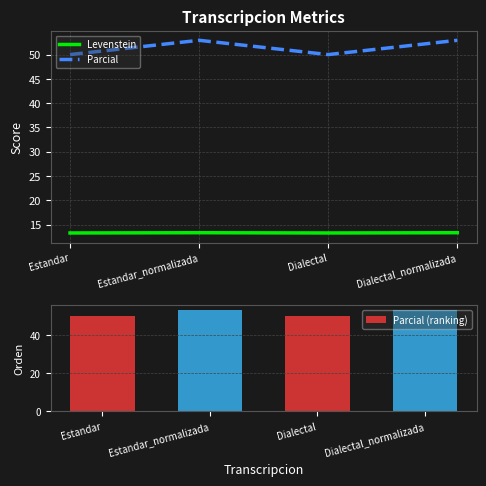

Is it true that Levenstein equals 20.1 at Dialectal?

False